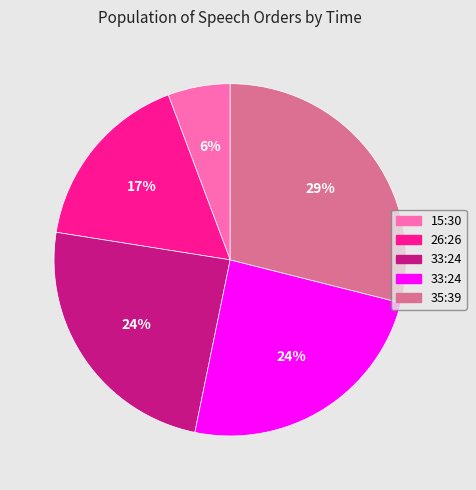

To the nearest percent, what is the difference between the largest and smallest slice percentages?

23%